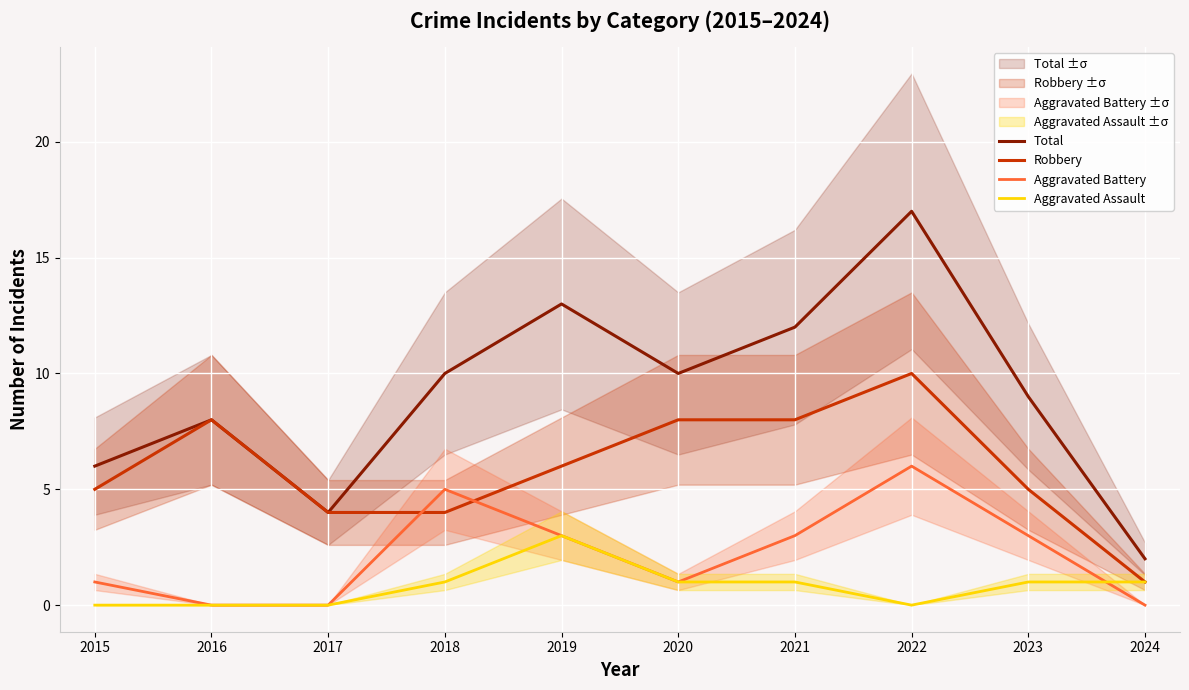

What is the sum of the Aggravated Assault values at 2019 and 2022?

3